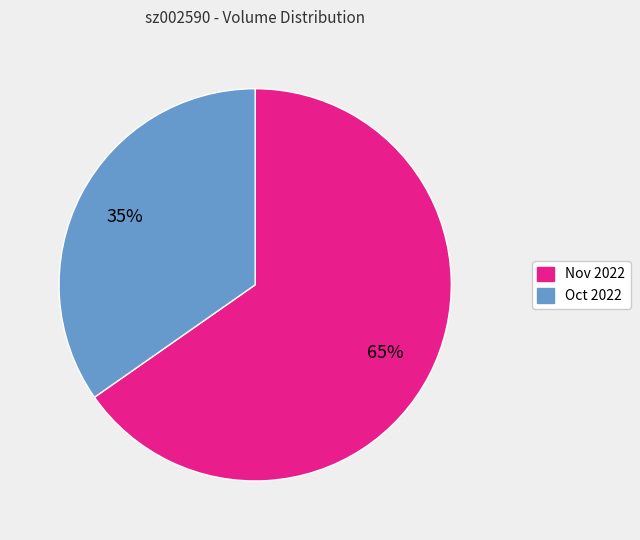

What percentage is the Oct 2022 slice, to the nearest percent?

35%